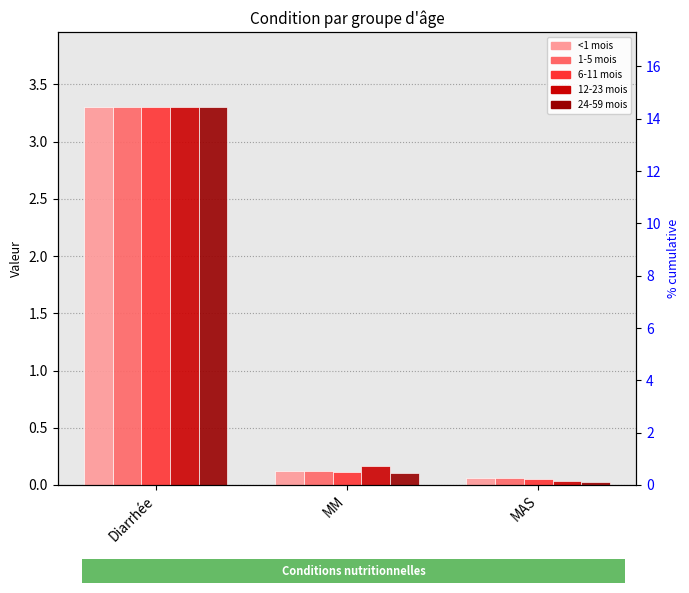

Read the 24-59 mois value at Diarrhée.

3.3